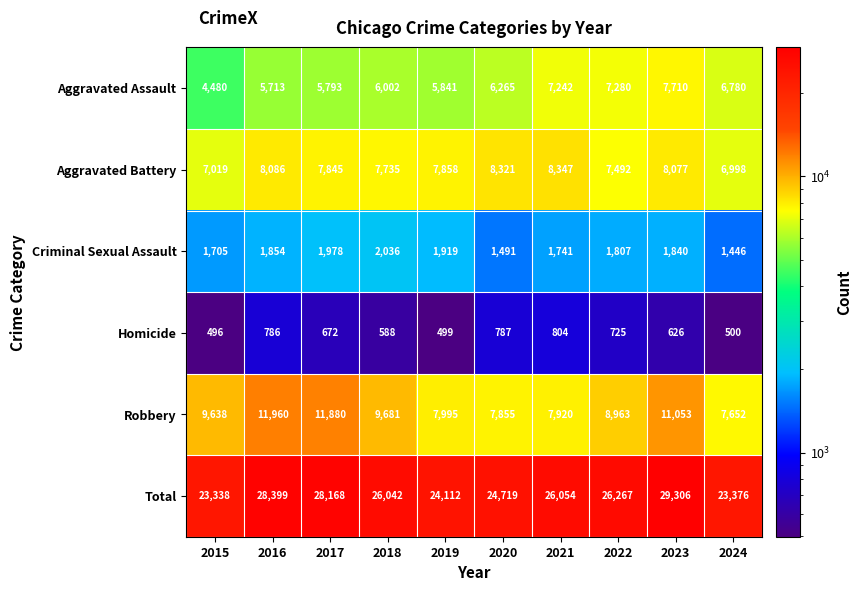

Which series has the largest total across all categories?

Total